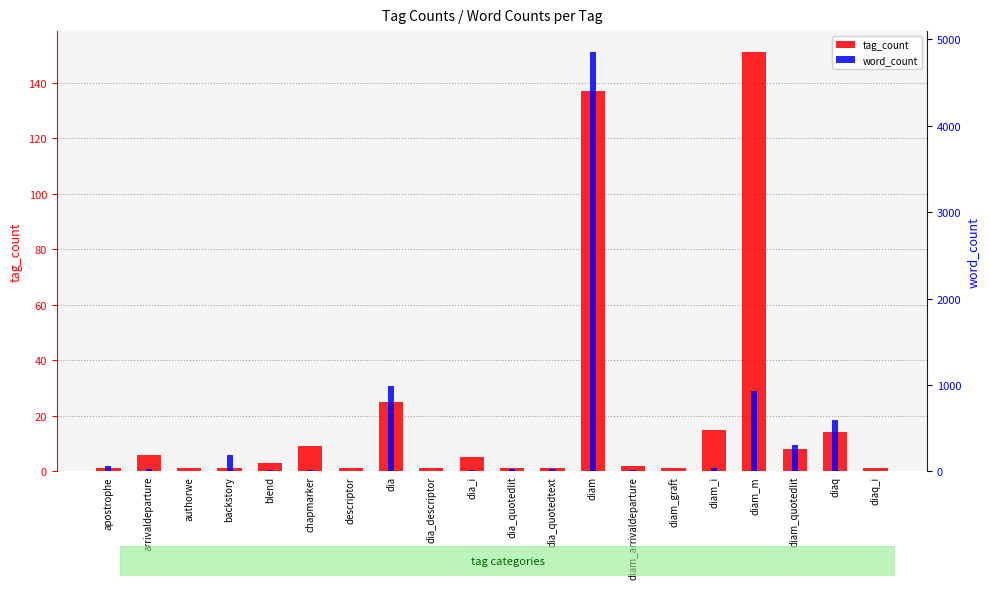

What is the label of the 1st bar from the right?

diaq_i